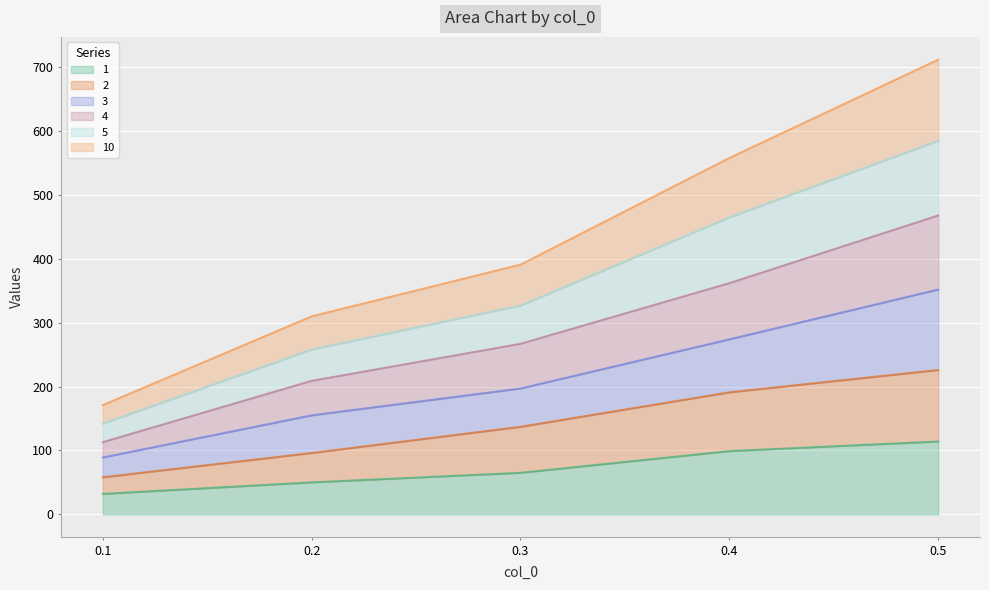

What is the total value across all series at 0.2?

310